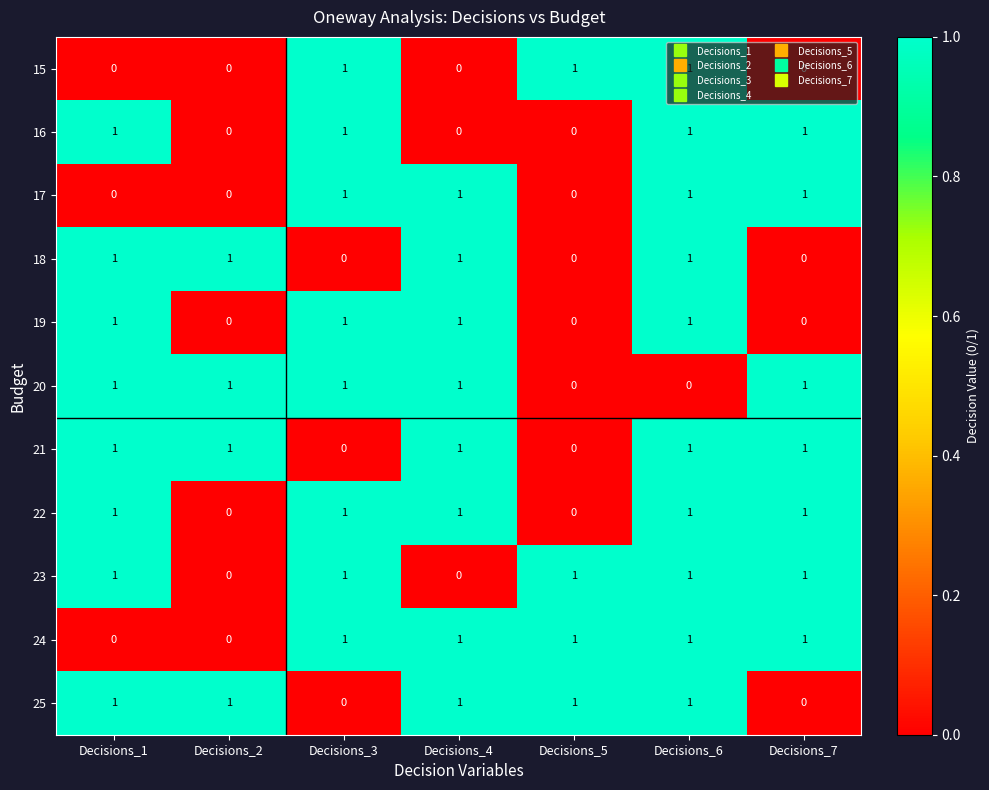

Count the number of data series in this chart.

11